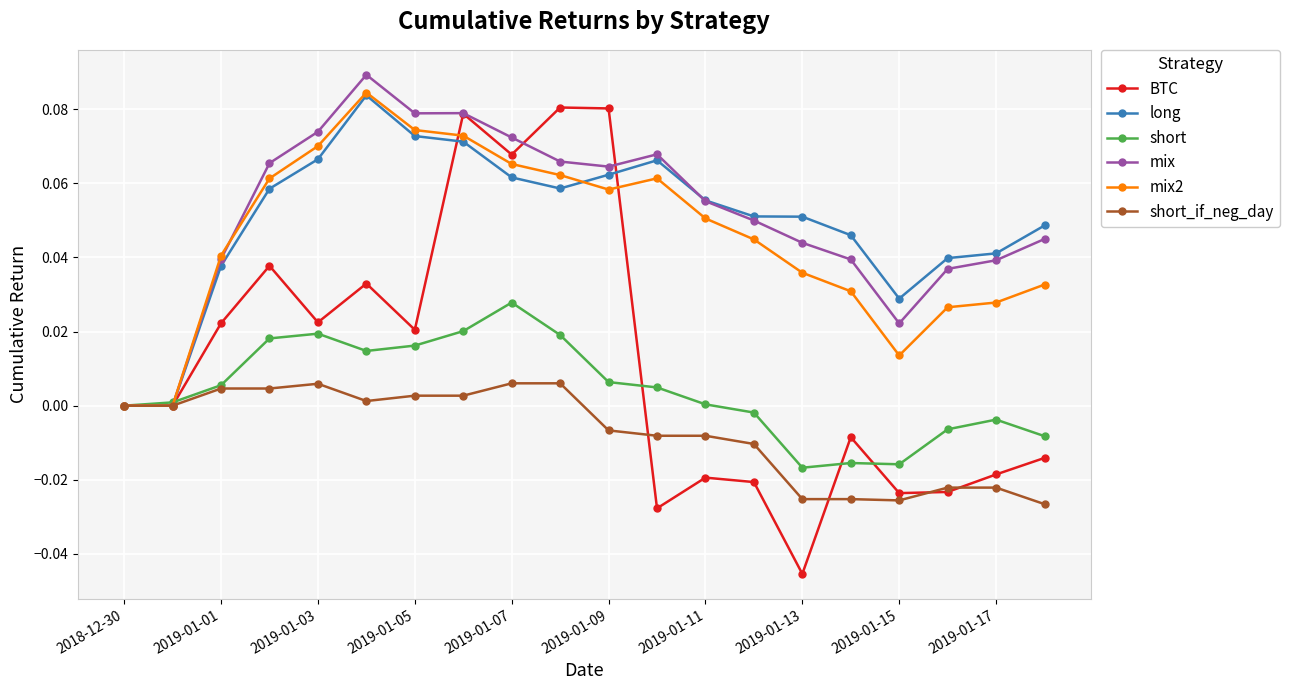

True or false: long has more than 0 points higher than both neighbors.

True